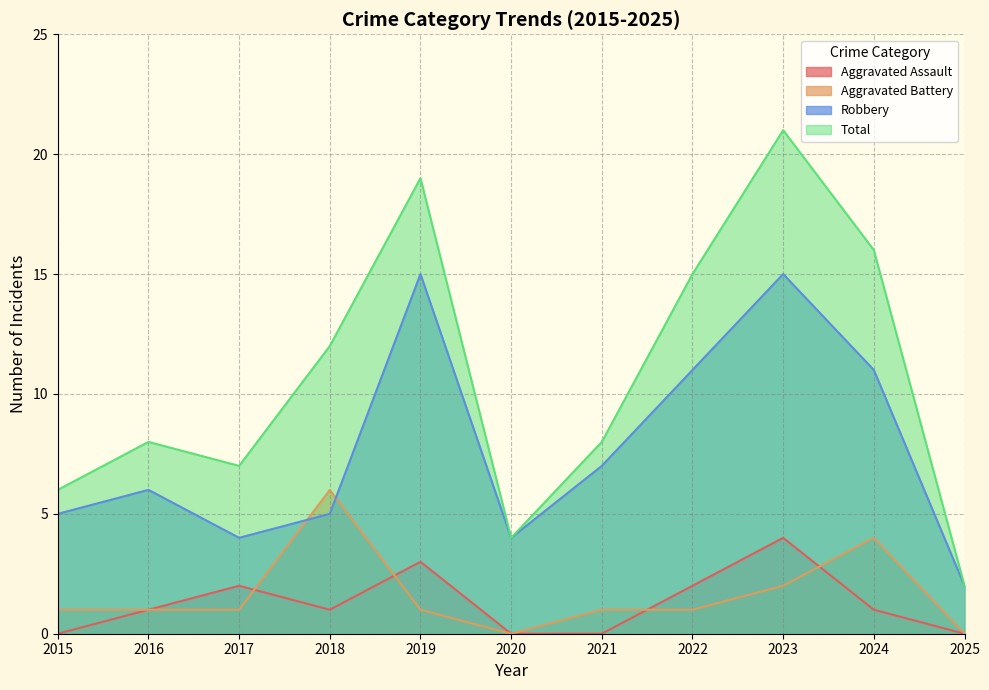

Which series changed the most between 2023 and 2024?

Total